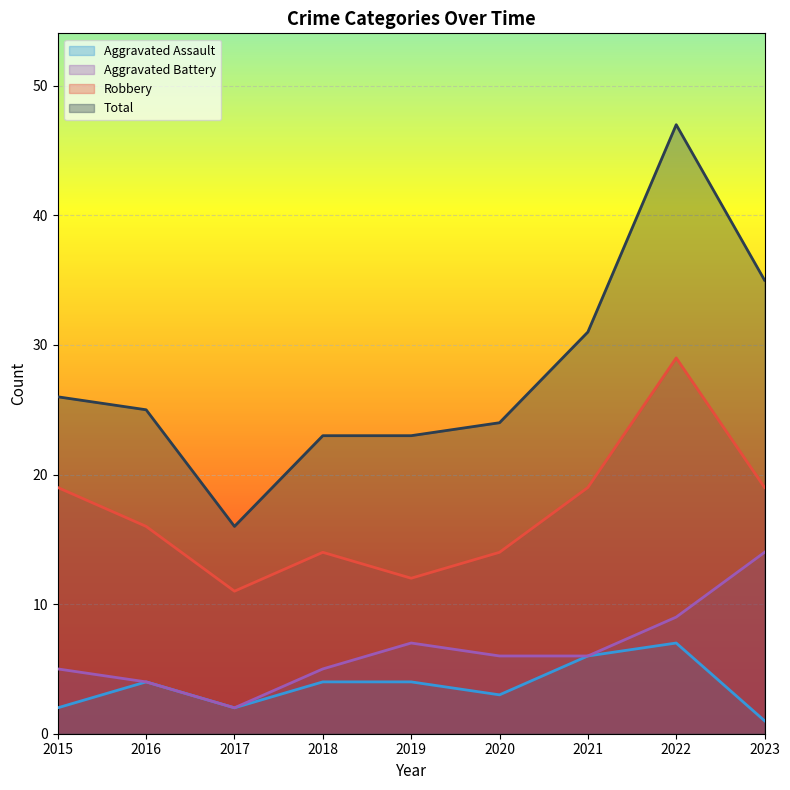

True or false: Total and Aggravated Assault cross at least once.

False